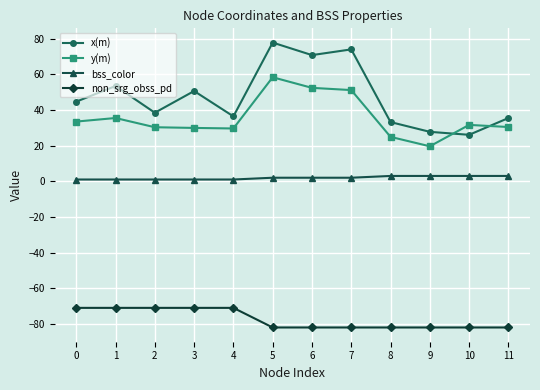

True or false: y(m) has more than 1 interior local peaks.

True